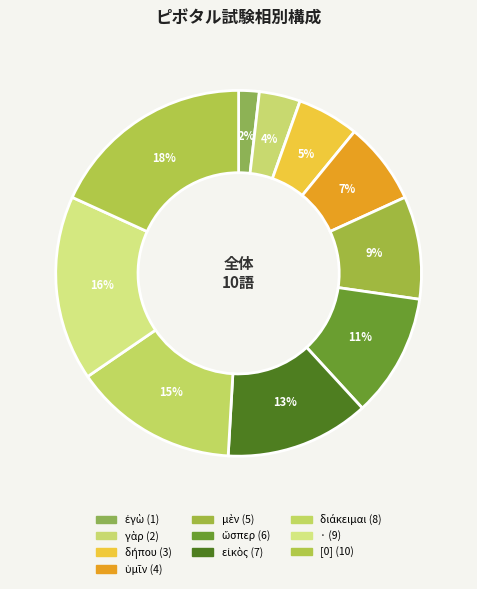

Which has a higher value, · or ὑμῖν?

·